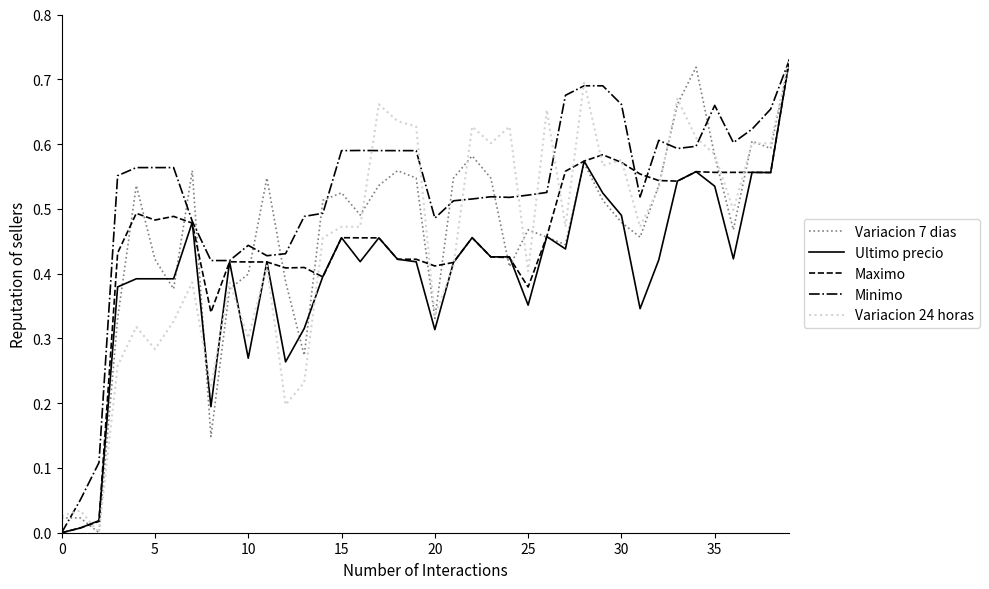

How many lines are shown in the chart?

5